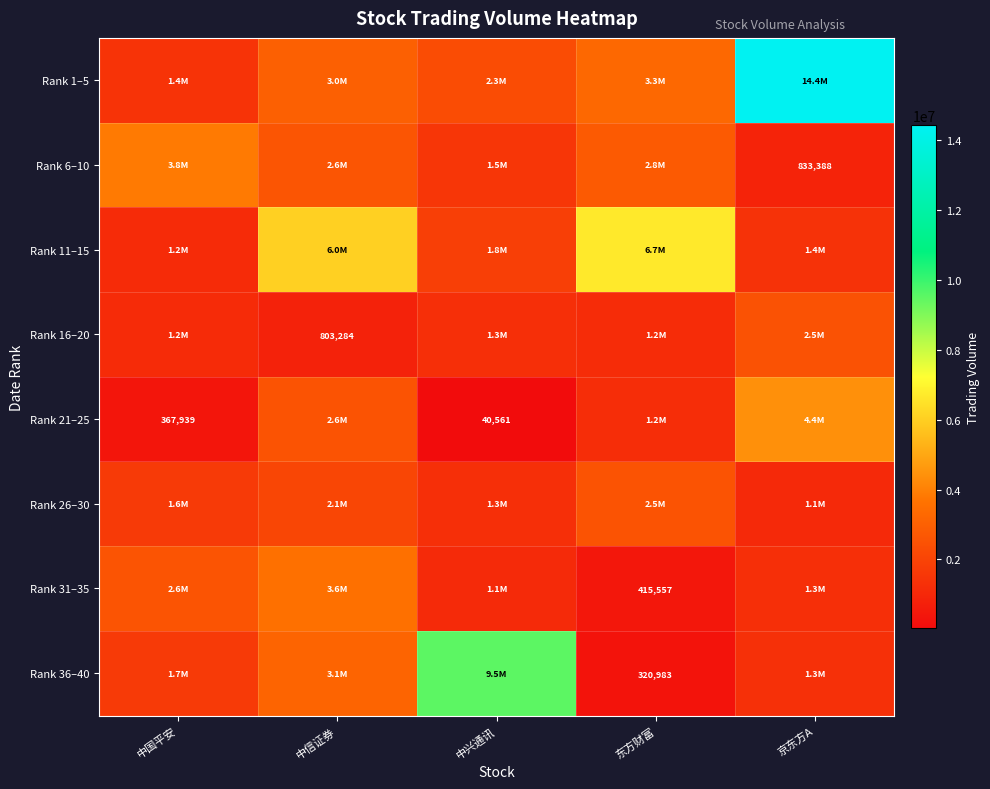

Which has a higher value, 中国平安 or 中信证券?

中信证券